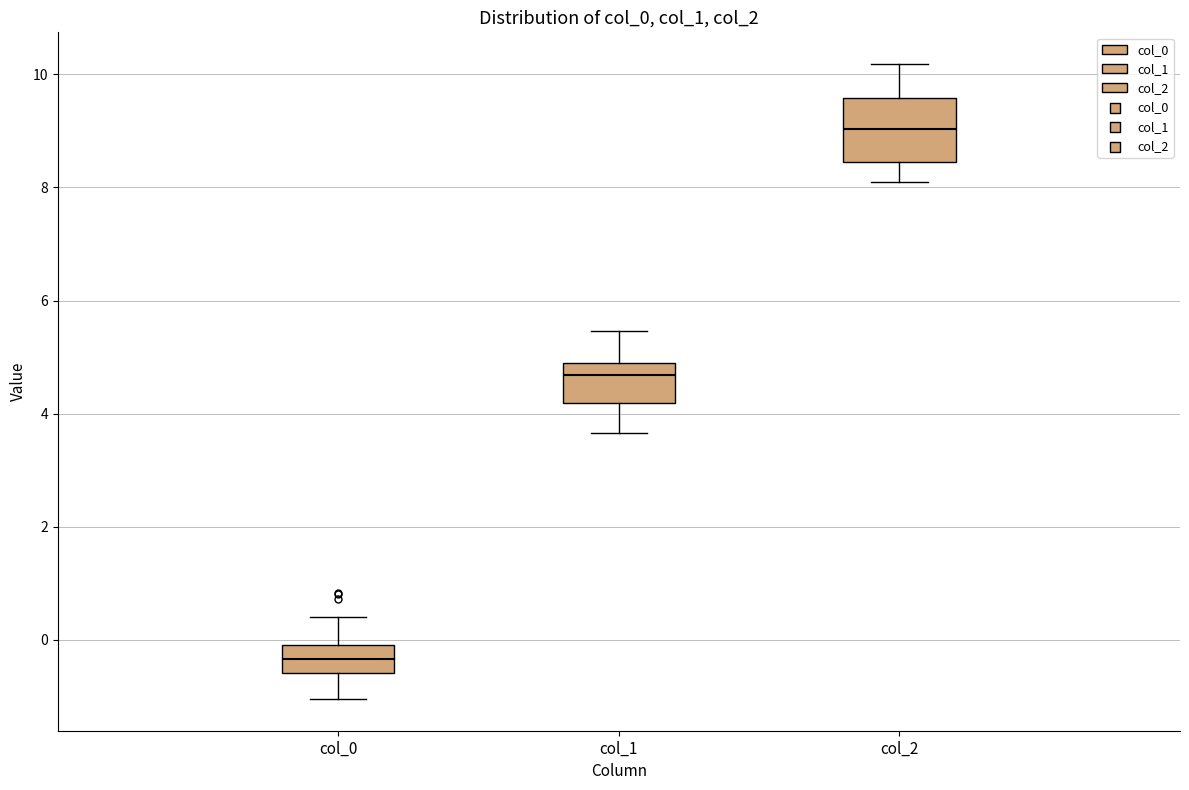

Where does the lower whisker of the box for col_0 end on the y-axis? The values are not printed on the chart, so give them approximately, as read against the axis.

-1.0